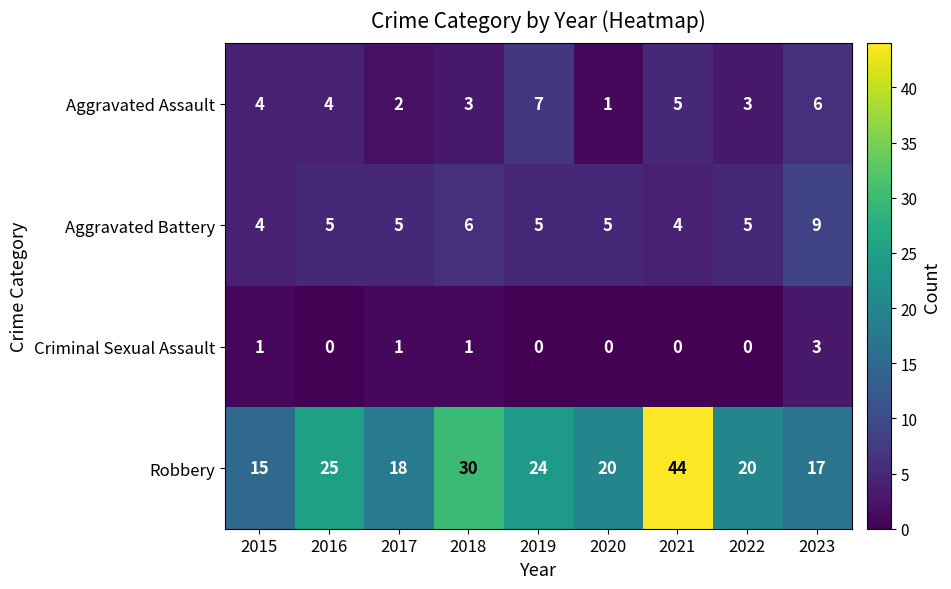

At which category does the chart reach its peak across all series?

2021